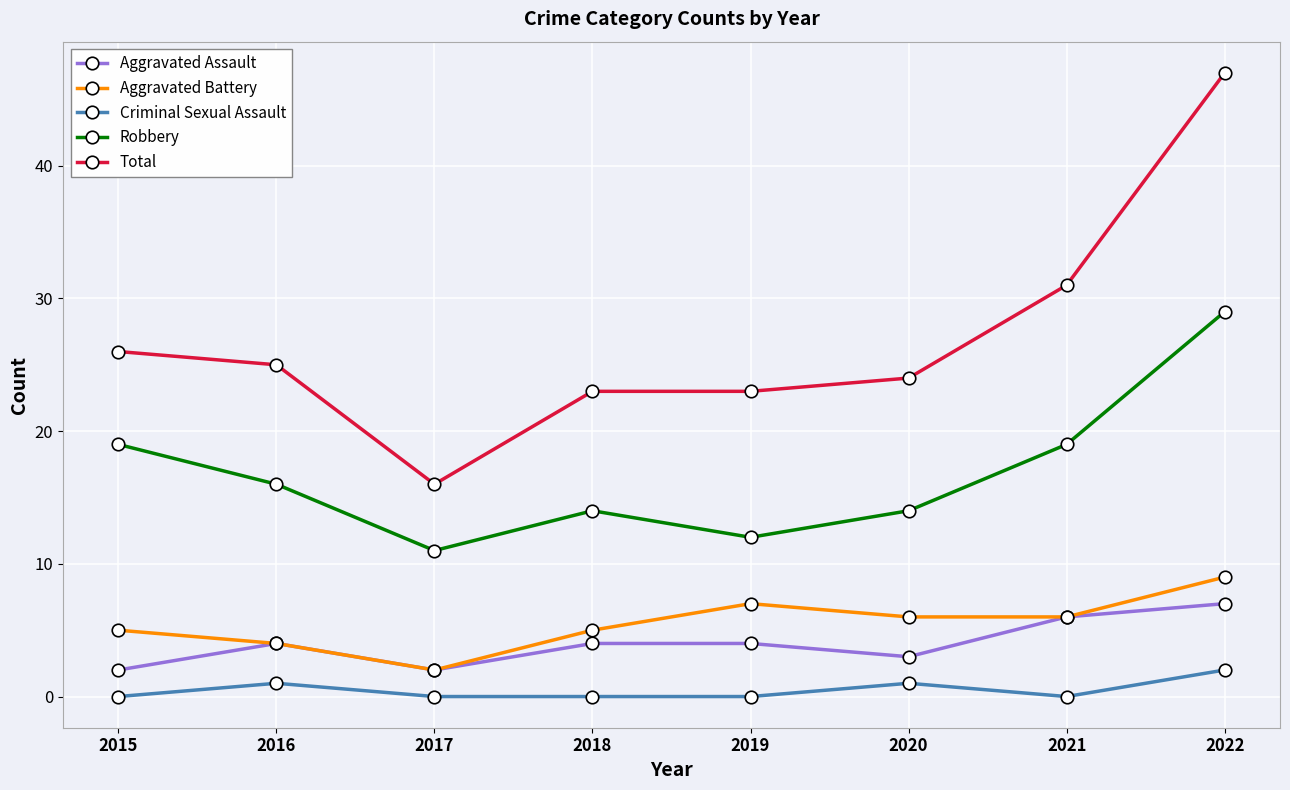

True or false: Aggravated Battery has a value of 6 at 2016.

False